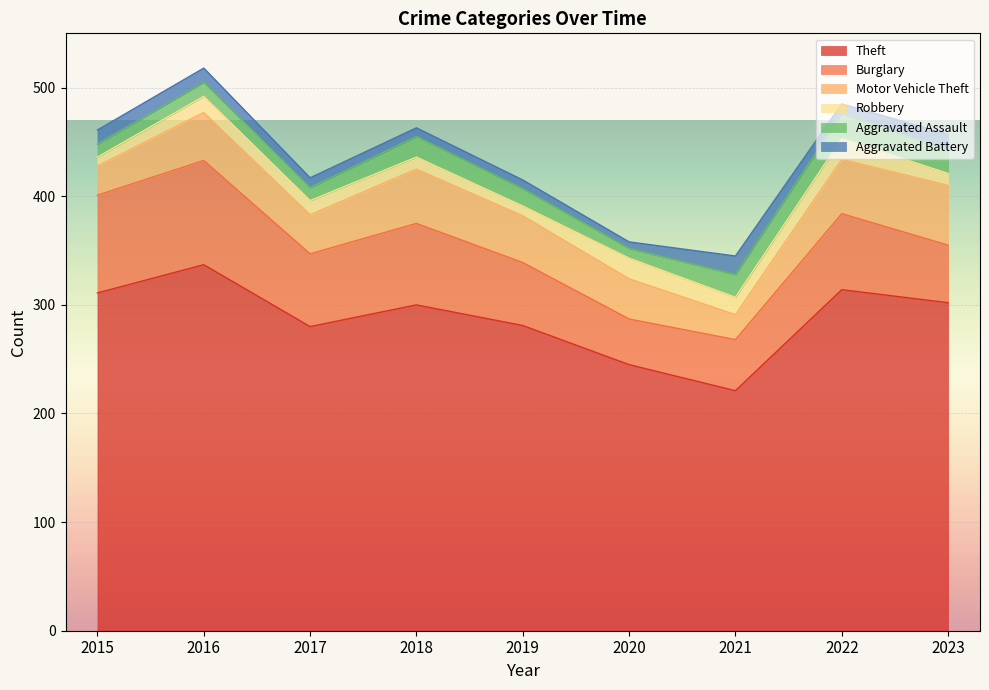

What are all the series names shown in the legend?

Theft, Burglary, Motor Vehicle Theft, Robbery, Aggravated Assault, Aggravated Battery